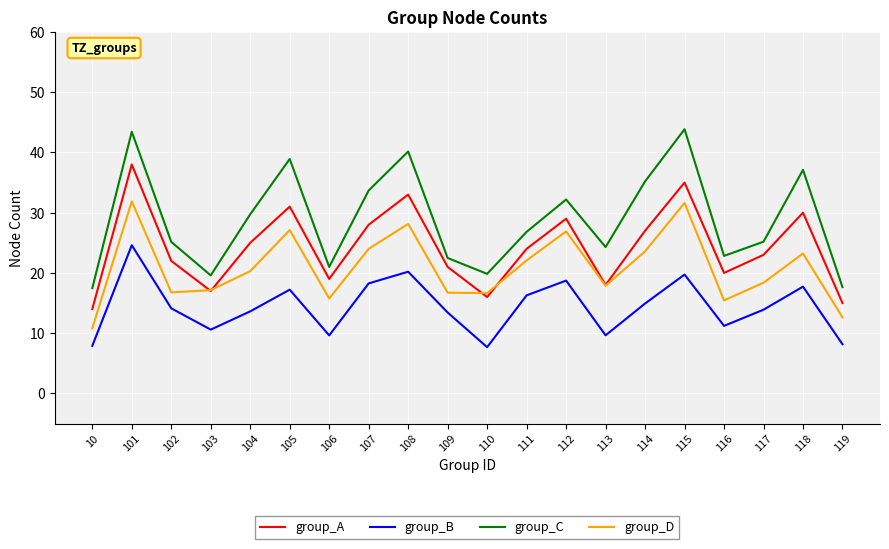

After their last crossing, which series has the higher values: group_A or group_D?

group_A